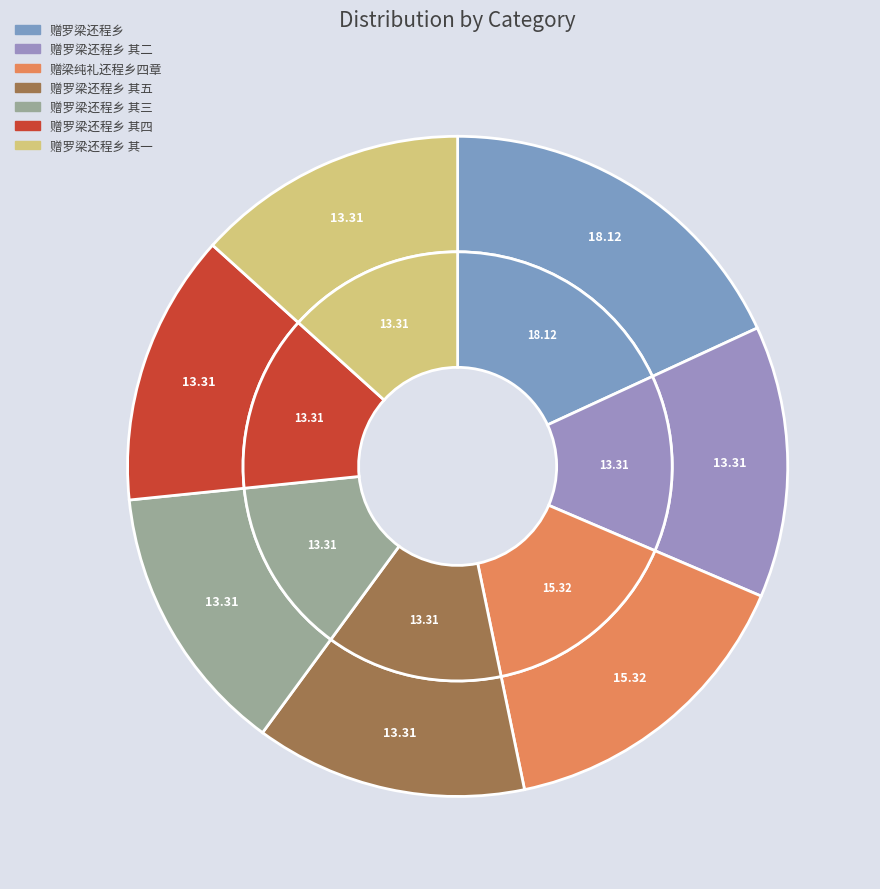

How many segments does this pie chart have?

7